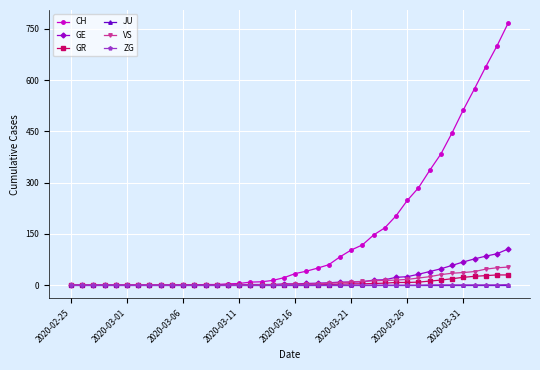

Which series has the largest total across all categories?

CH